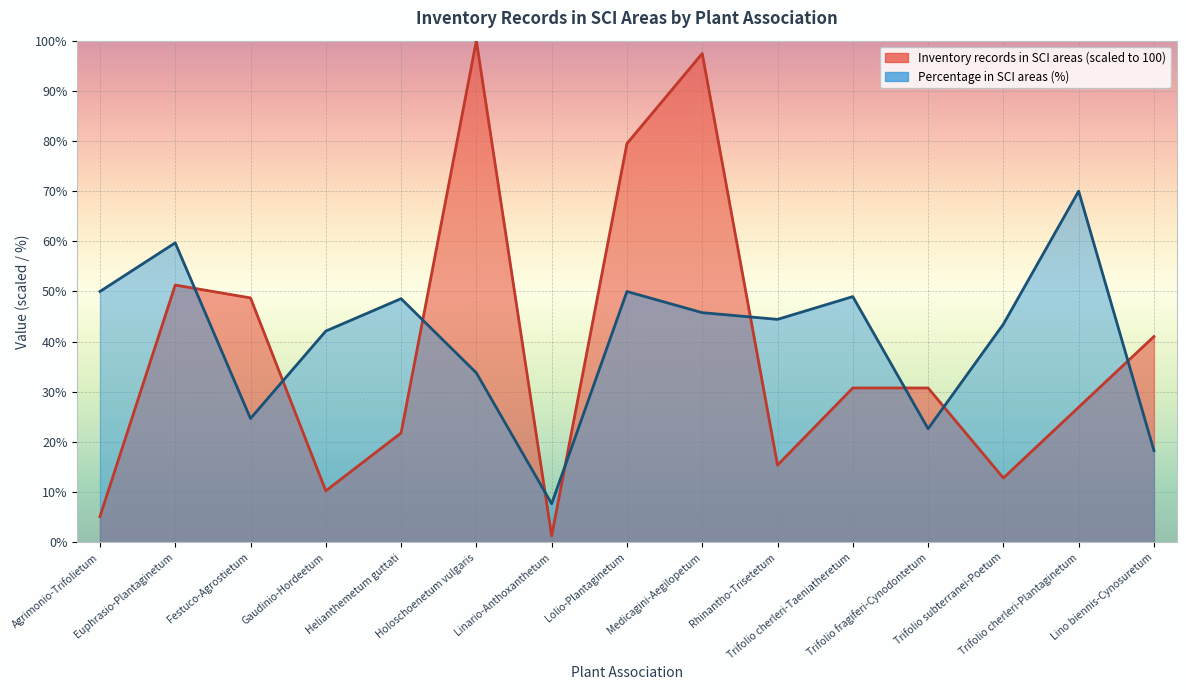

List the labels in order of Percentage in SCI areas value, largest first.

Trifolio cherleri-Plantaginetum, Euphrasio-Plantaginetum, Agrimonio-Trifolietum, Lolio-Plantaginetum, Trifolio cherleri-Taeniatheretum, Helianthemetum guttati, Medicagini-Aegilopetum, Rhinantho-Trisetetum, Trifolio subterranei-Poetum, Gaudinio-Hordeetum, Holoschoenetum vulgaris, Festuco-Agrostietum, Trifolio fragiferi-Cynodontetum, Lino biennis-Cynosuretum, Linario-Anthoxanthetum